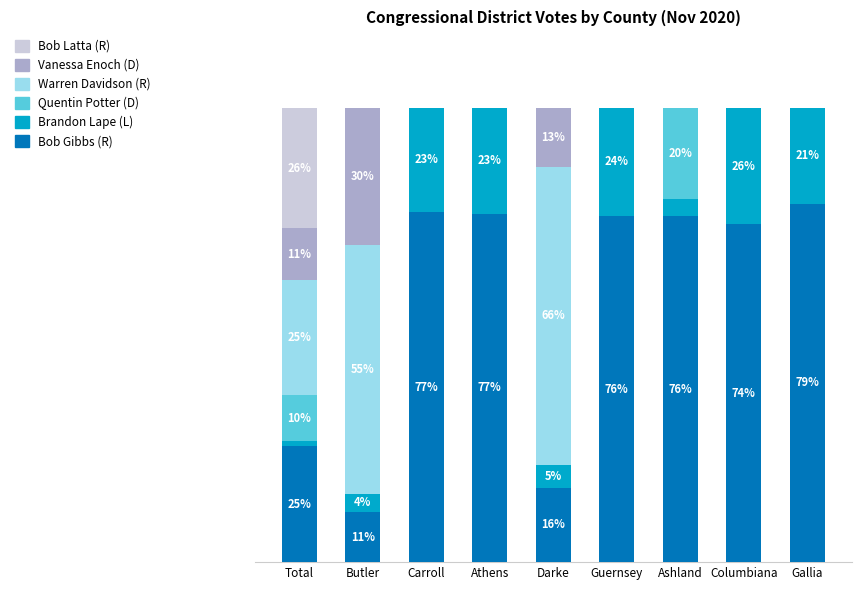

What is the label of the 3rd bar from the right?

Ashland